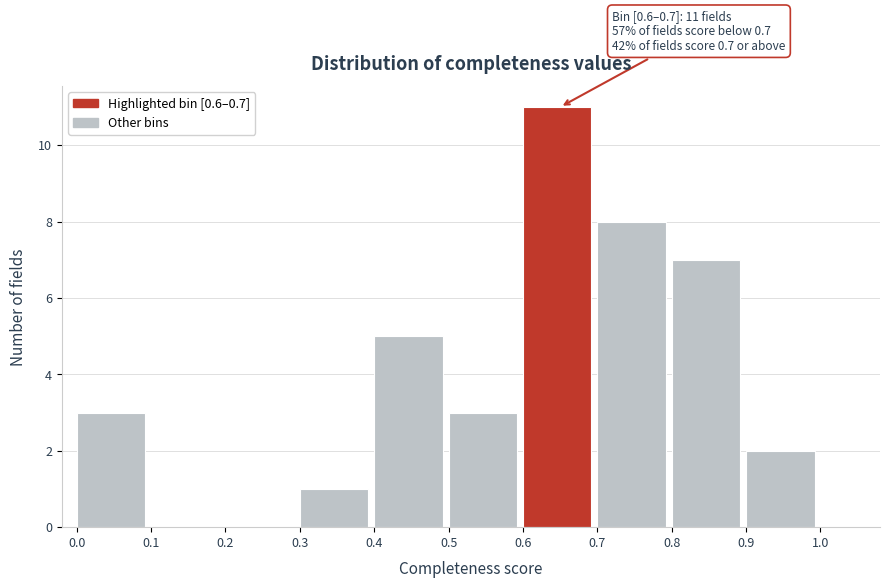

Which range on the x-axis has the tallest bar?

0.6 to 0.7